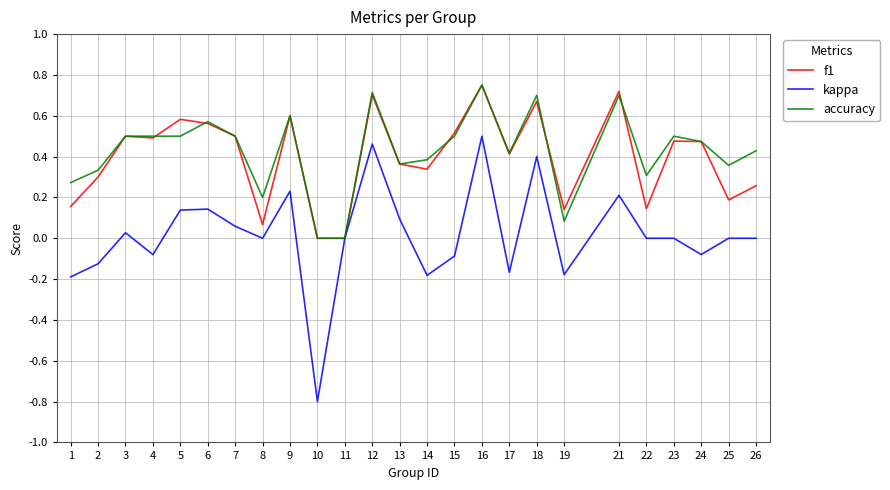

True or false: kappa has a value of 0.2 at 21.

True